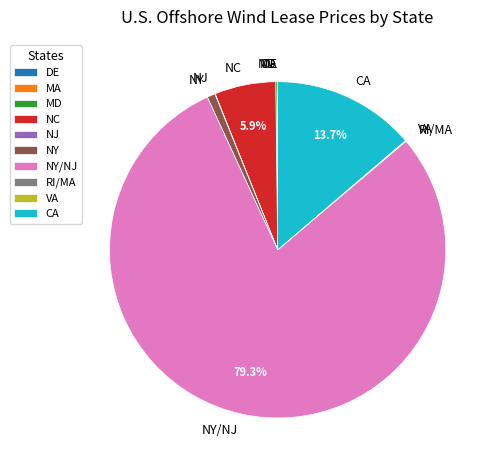

To the nearest percent, what is the average slice percentage?

10%